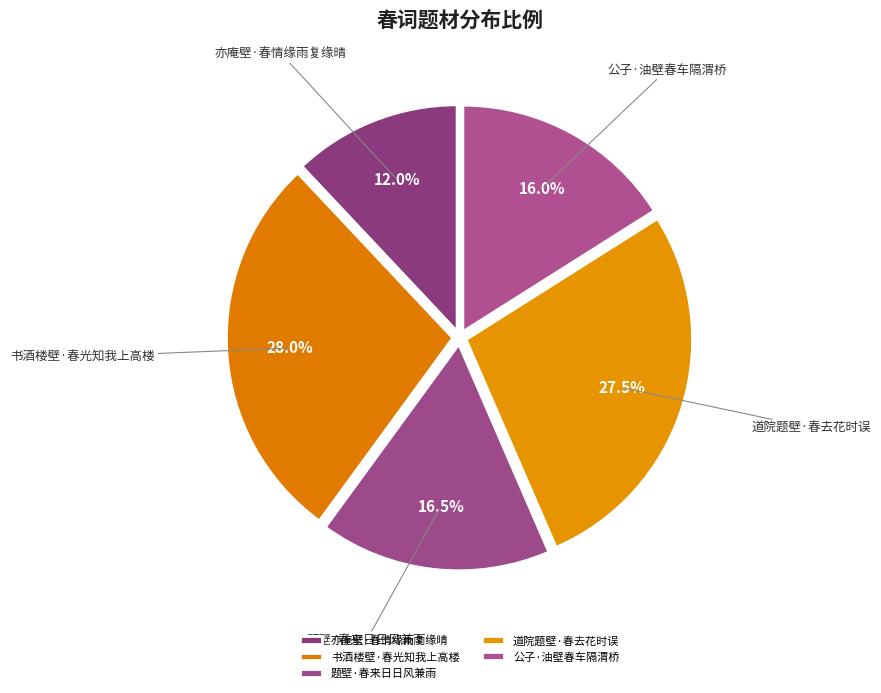

The 公子·油壁春车隔渭桥 slice represents 25% of the pie. True or false?

False